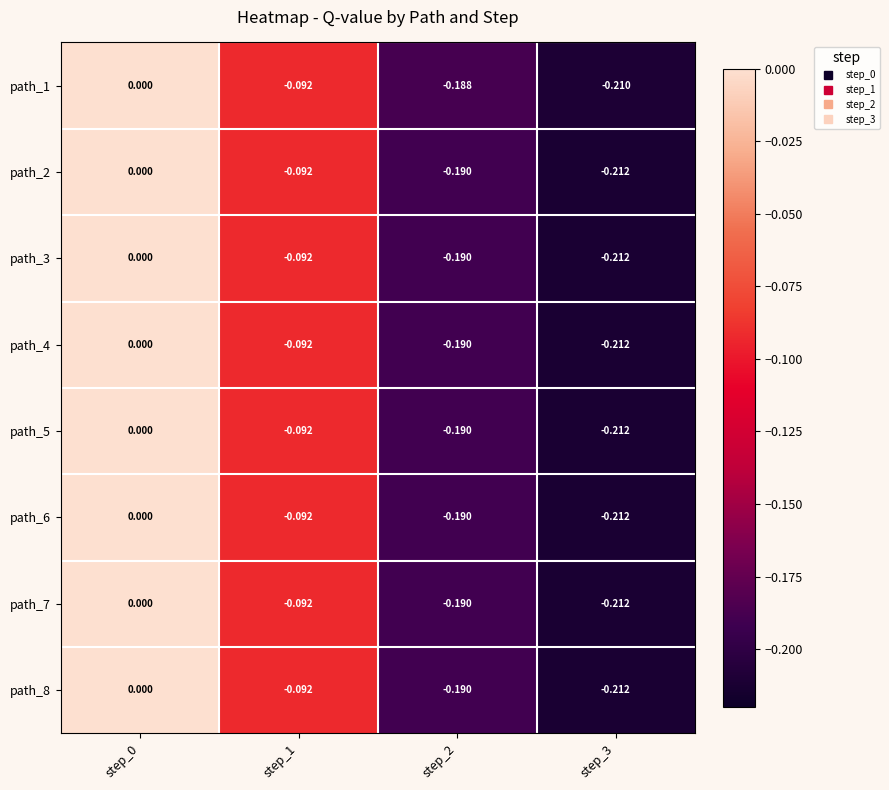

Is the value of path_7 at step_1 greater than the value of path_1 at step_3?

Yes